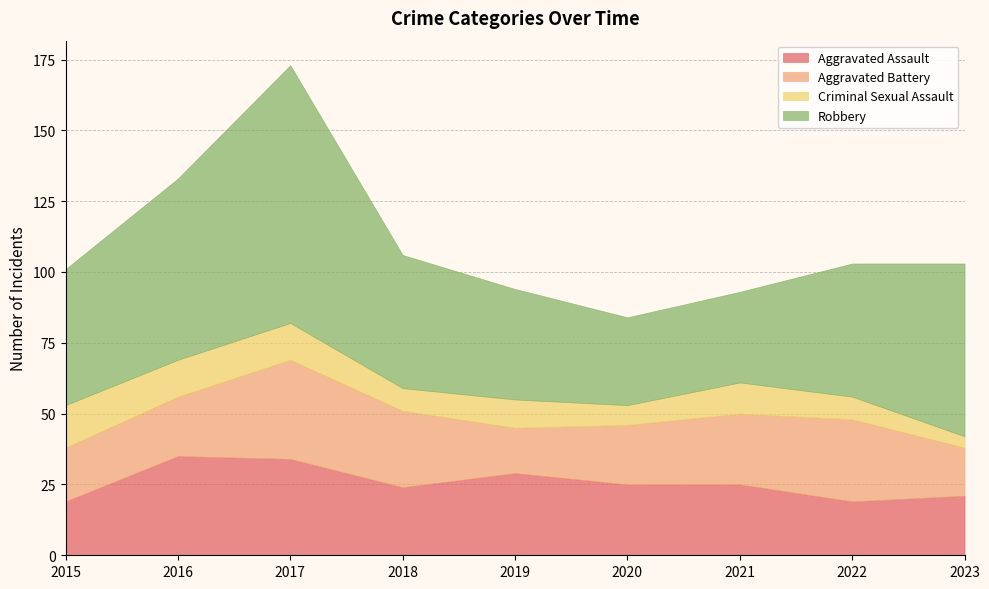

True or false: Criminal Sexual Assault has a value of 10 at 2019.

True